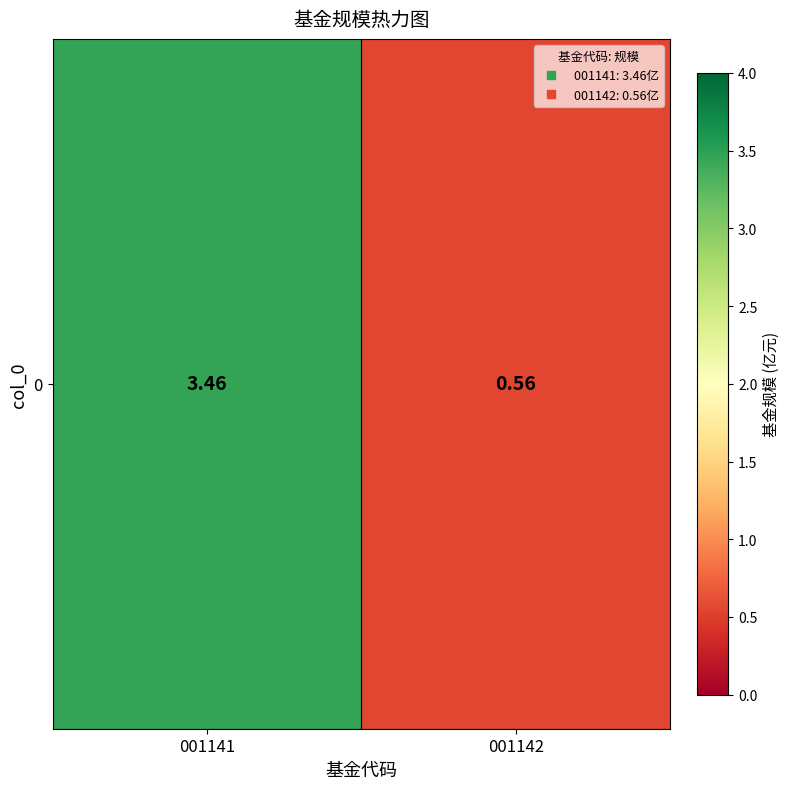

What is the sum of all values?

4.0